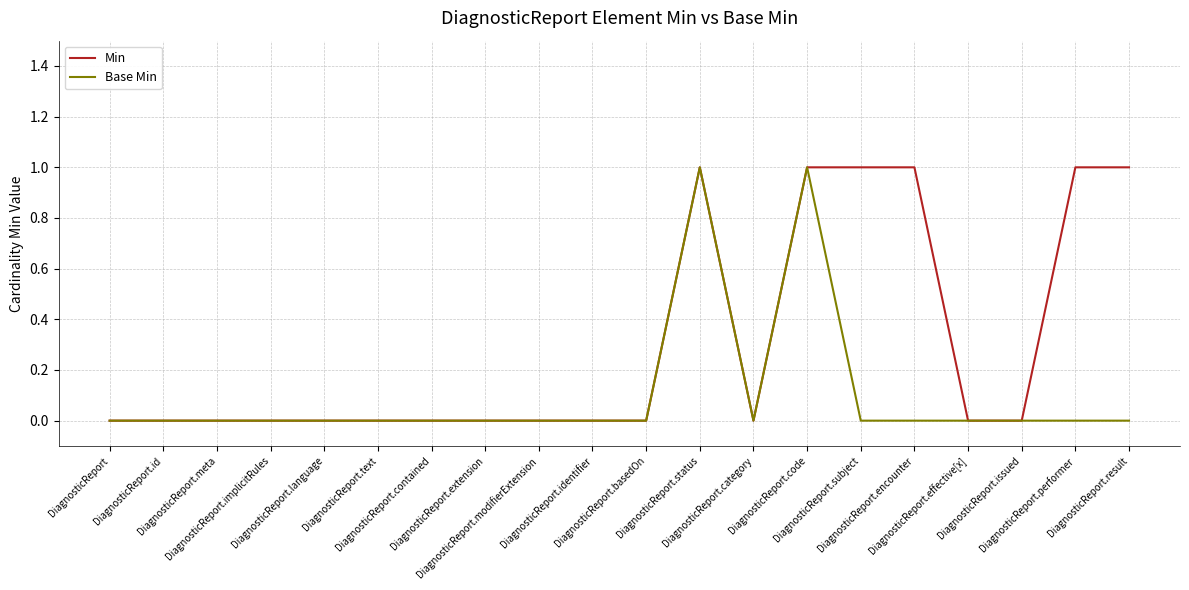

List the series in order of their overall mean, highest first.

Min, Base Min